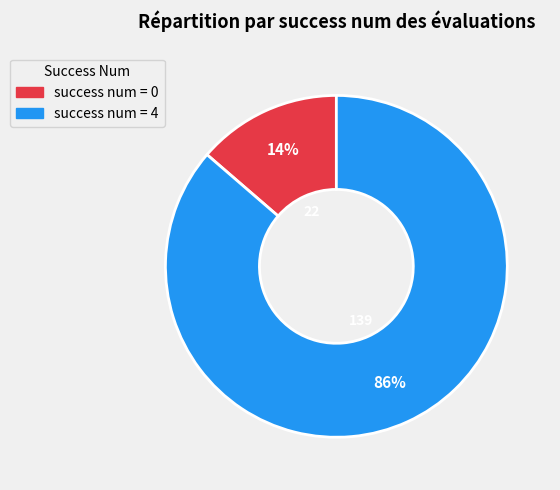

Does any single category account for the majority?

Yes